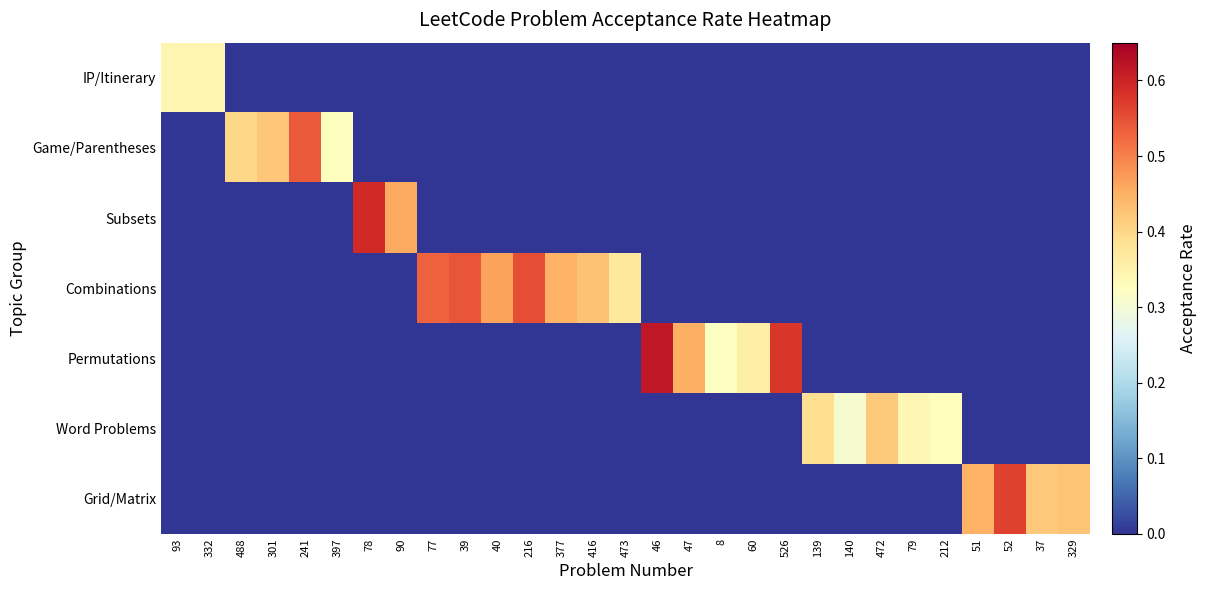

Between 52 and 8, which is larger?

52